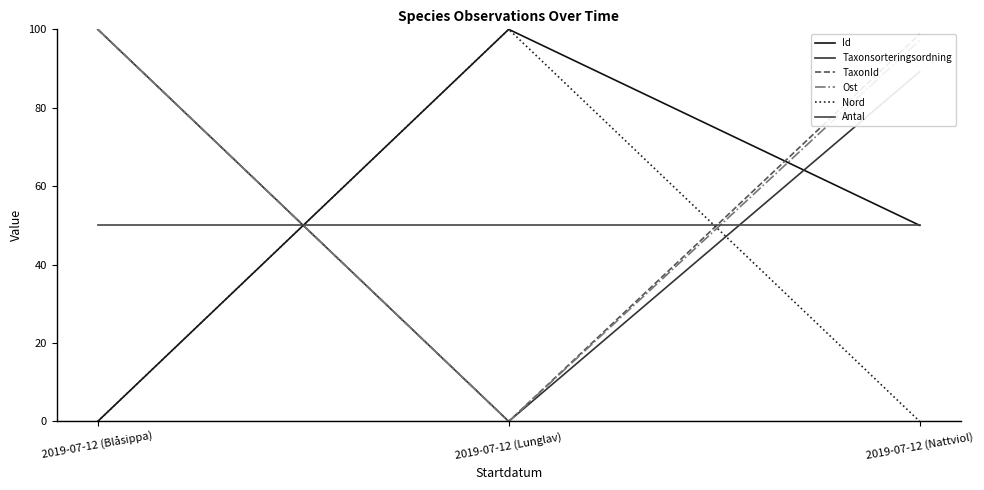

How many Id values are between 0 and 100?

3